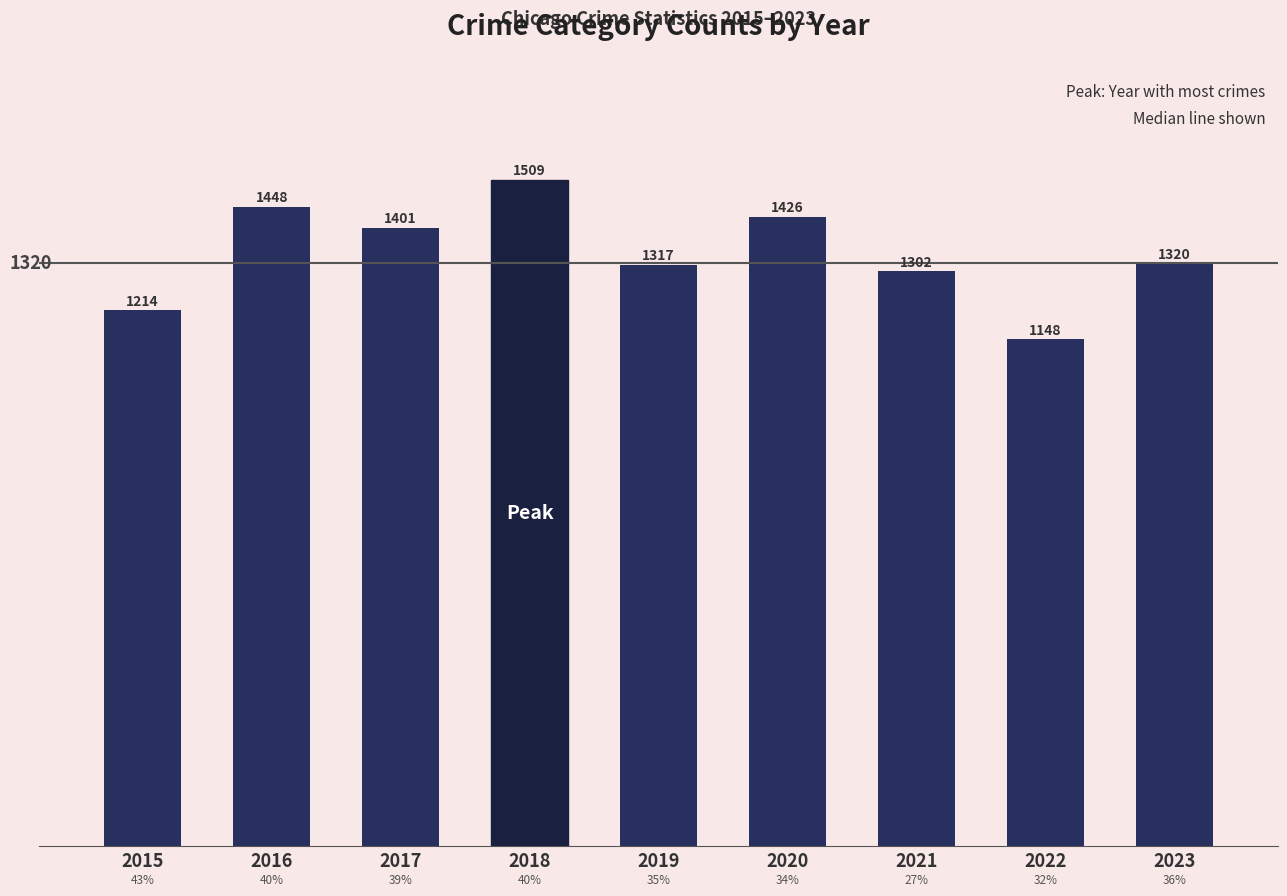

What is the minimum value shown in the chart?

1148